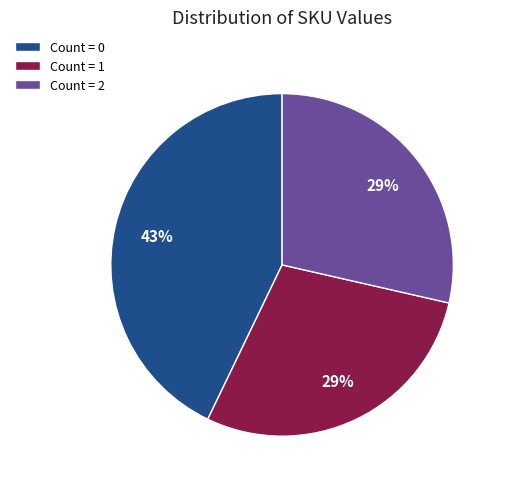

Count the number of slices in the pie.

3